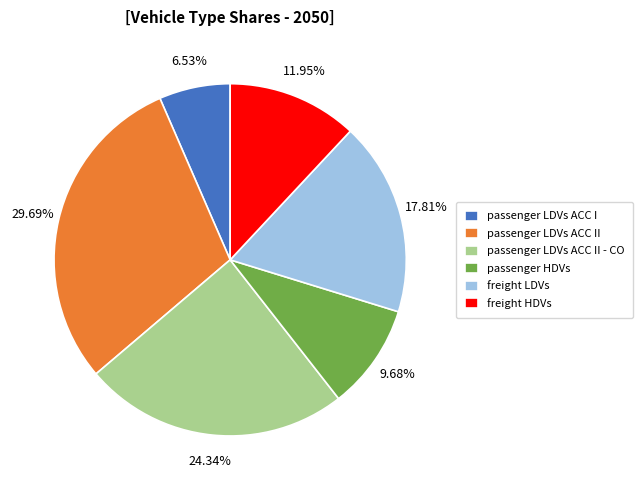

How many segments does this pie chart have?

6